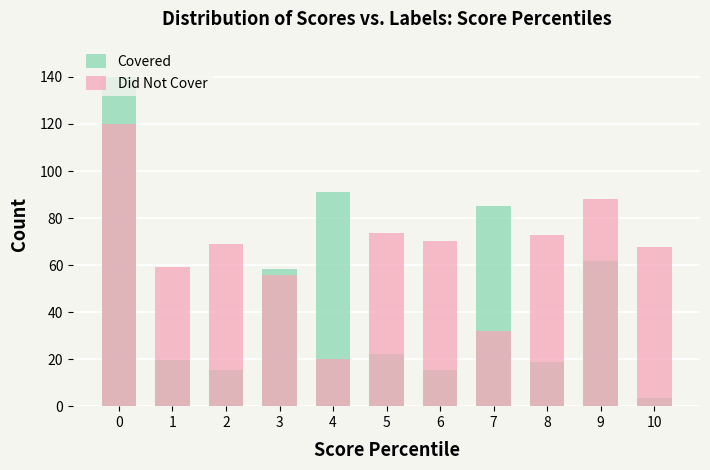

At 5, list the series in order from largest to smallest.

Did Not Cover, Covered